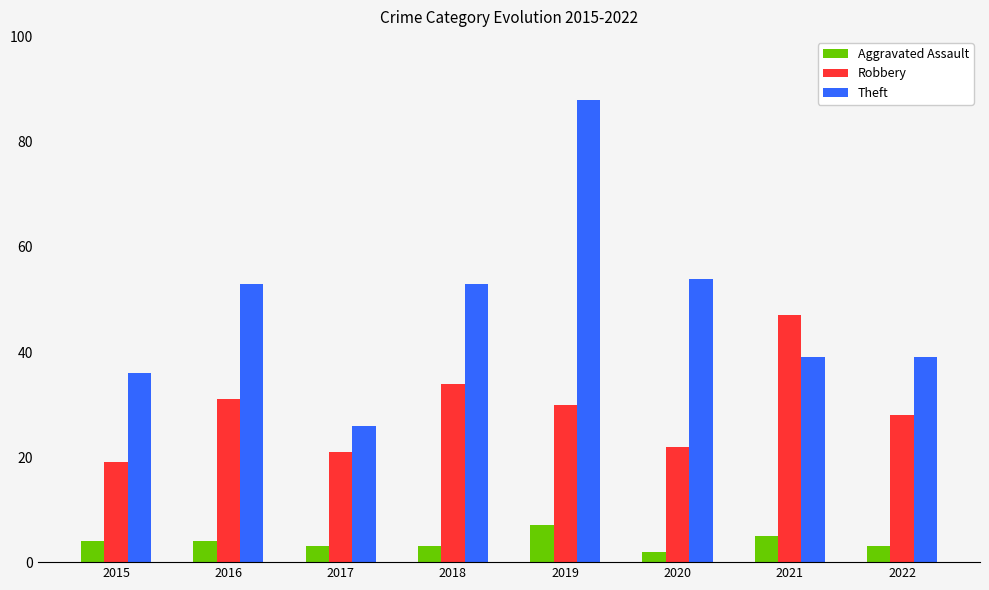

At how many categories does at least one series exceed 22?

8